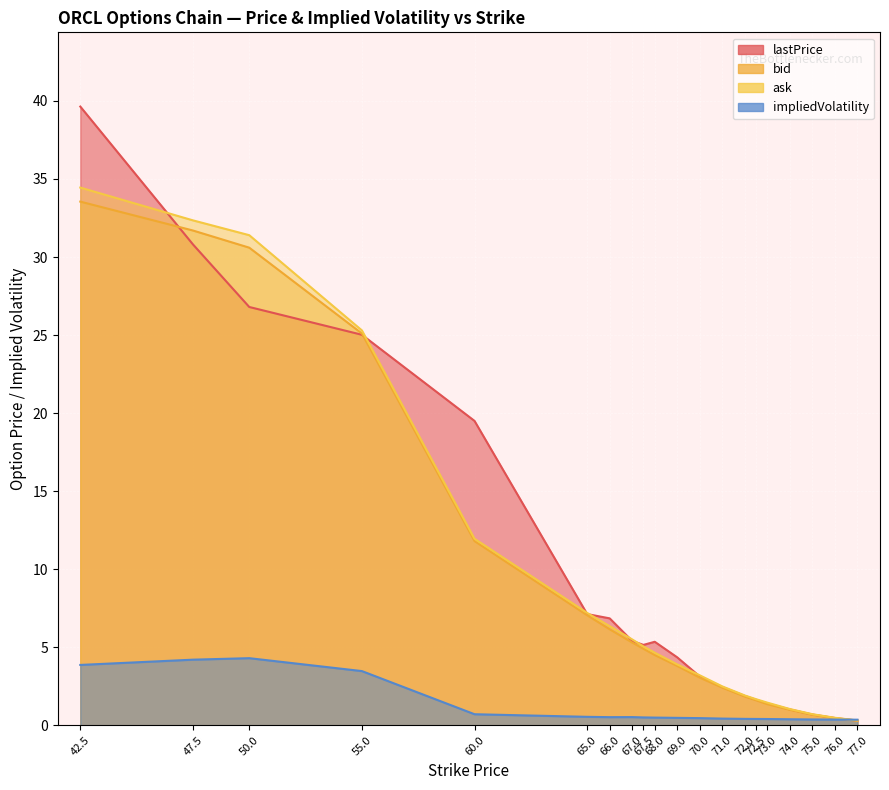

True or false: lastPrice has a value of 5.2 at 67.5.

True